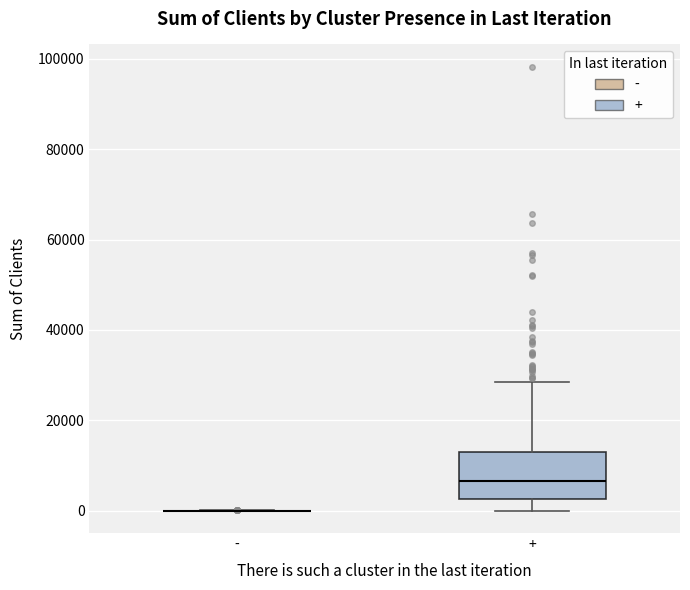

Where is the upper edge of the box for + on the y-axis? The values are not printed on the chart, so give them approximately, as read against the axis.

14000